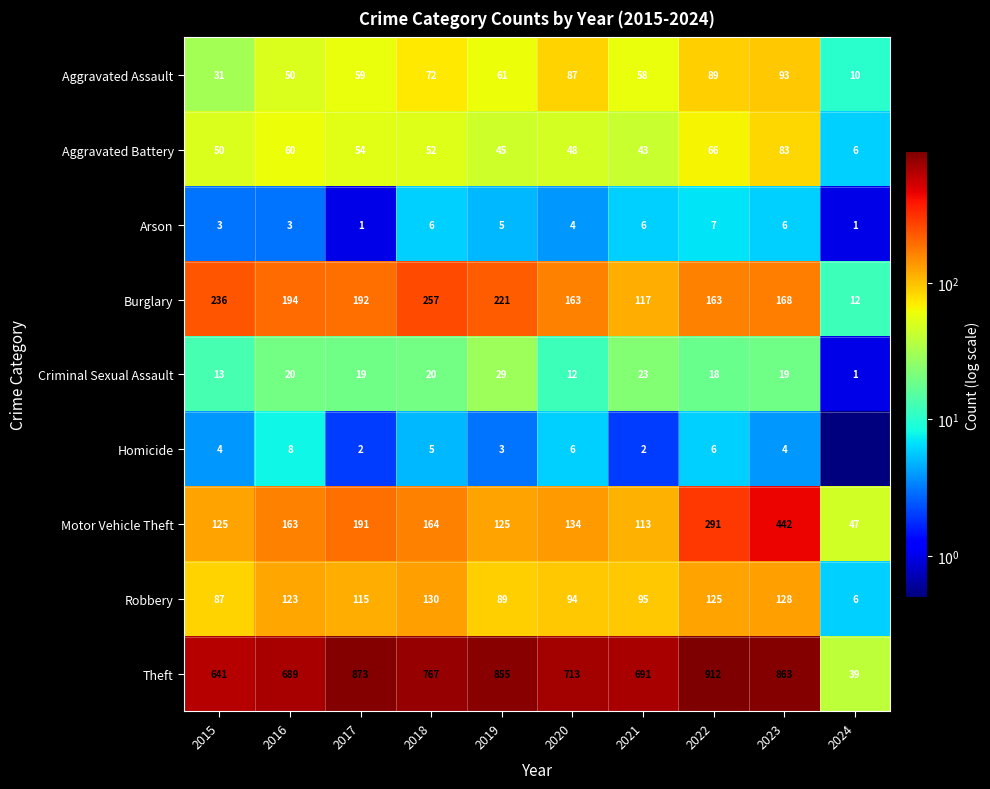

List the labels in order of Theft value, largest first.

2022, 2017, 2023, 2019, 2018, 2020, 2021, 2016, 2015, 2024